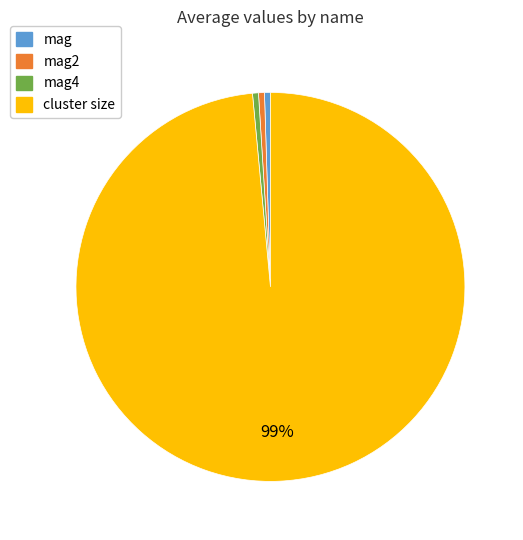

Is there a majority slice in this chart?

Yes